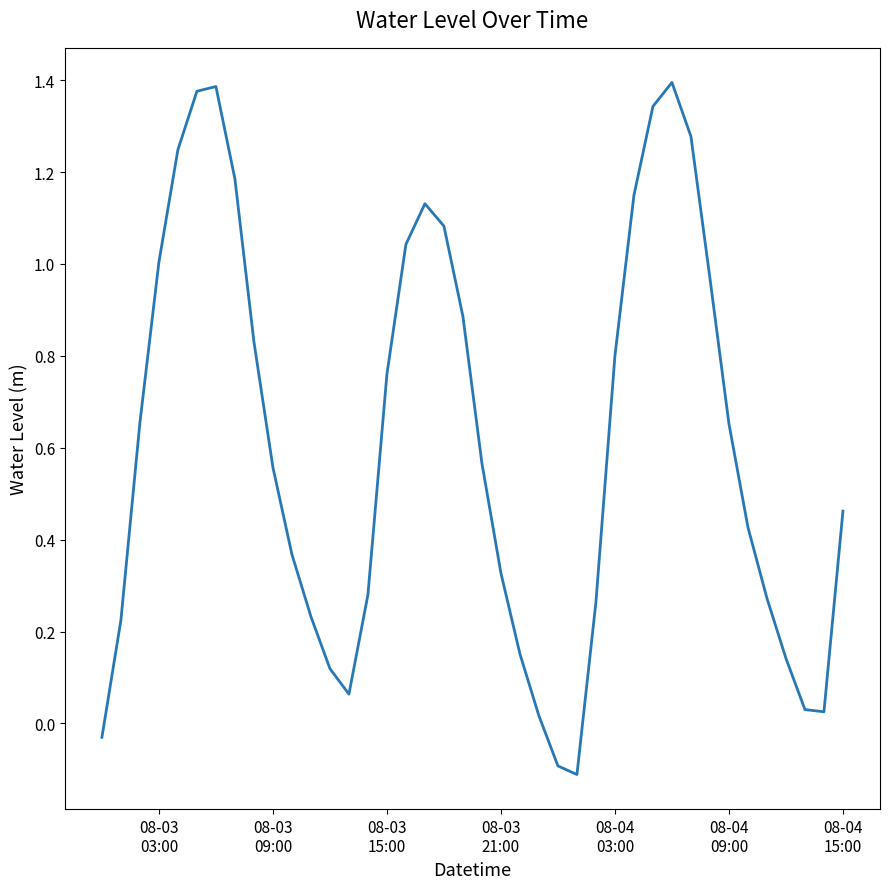

What is the difference between the maximum and minimum values?

1.5